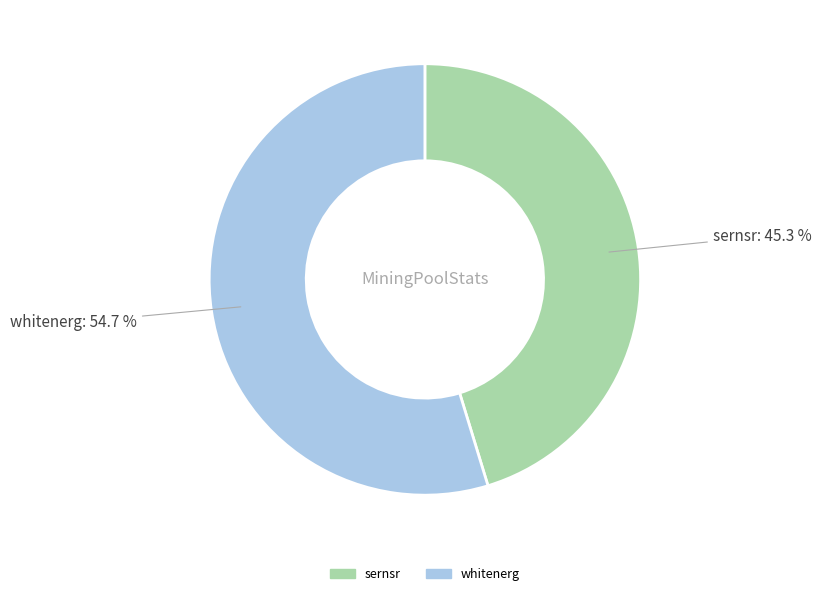

Count the number of slices in the pie.

2